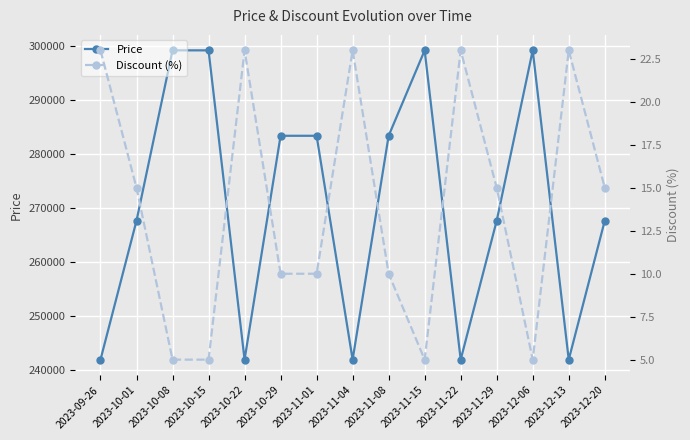

What is the total value across all series at 2023-10-22?

242023